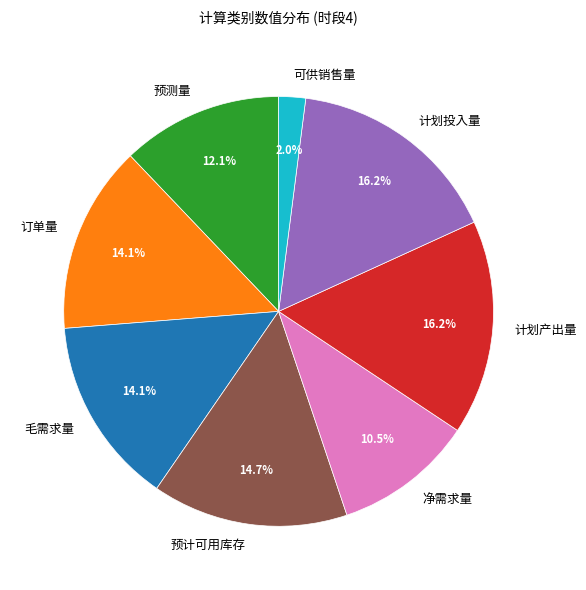

What portion of the pie excludes 预测量?

87.9%